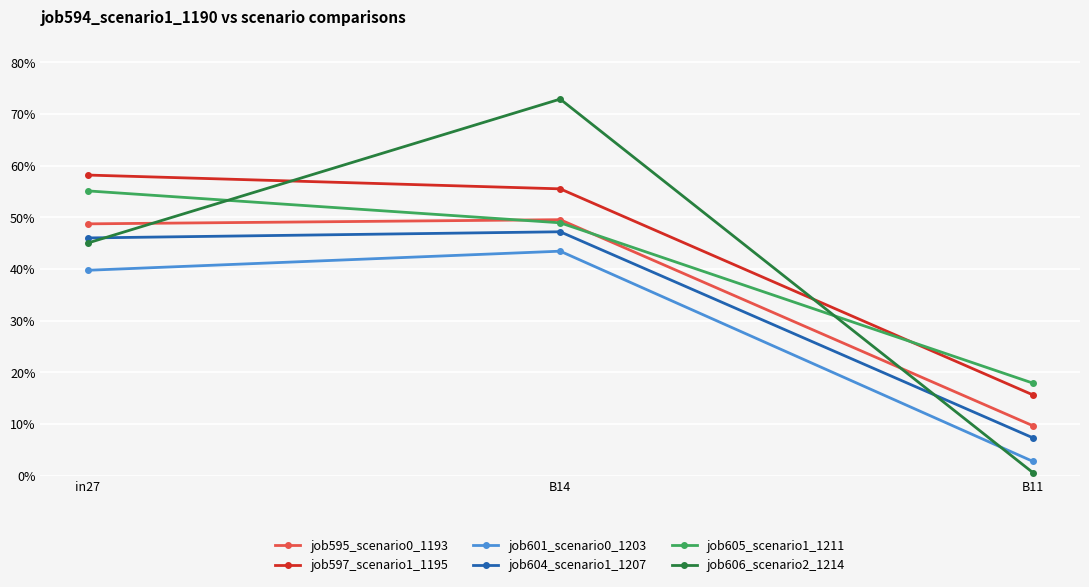

Reading left to right, list all the values displayed in this chart.

job595_scenario0_1193: 0.5	0.5	0.1
job597_scenario1_1195: 0.6	0.6	0.2
job601_scenario0_1203: 0.4	0.4	0.0
job604_scenario1_1207: 0.5	0.5	0.1
job605_scenario1_1211: 0.6	0.5	0.2
job606_scenario2_1214: 0.5	0.7	0.0